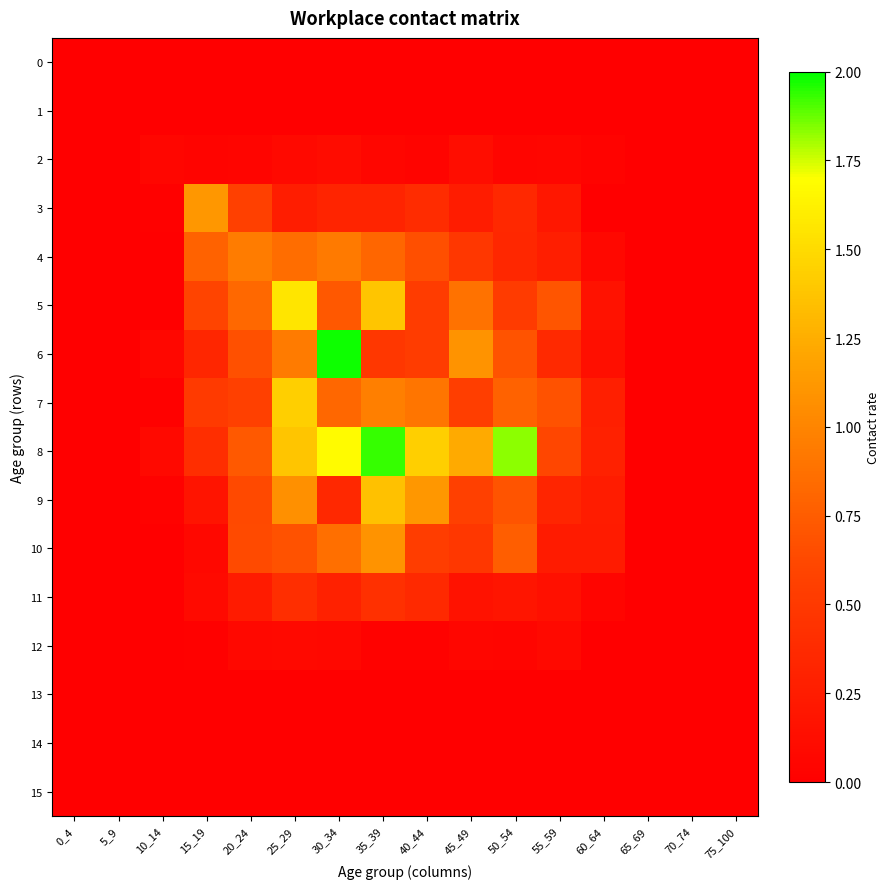

Between 25_29 and 10_14, which is larger?

25_29